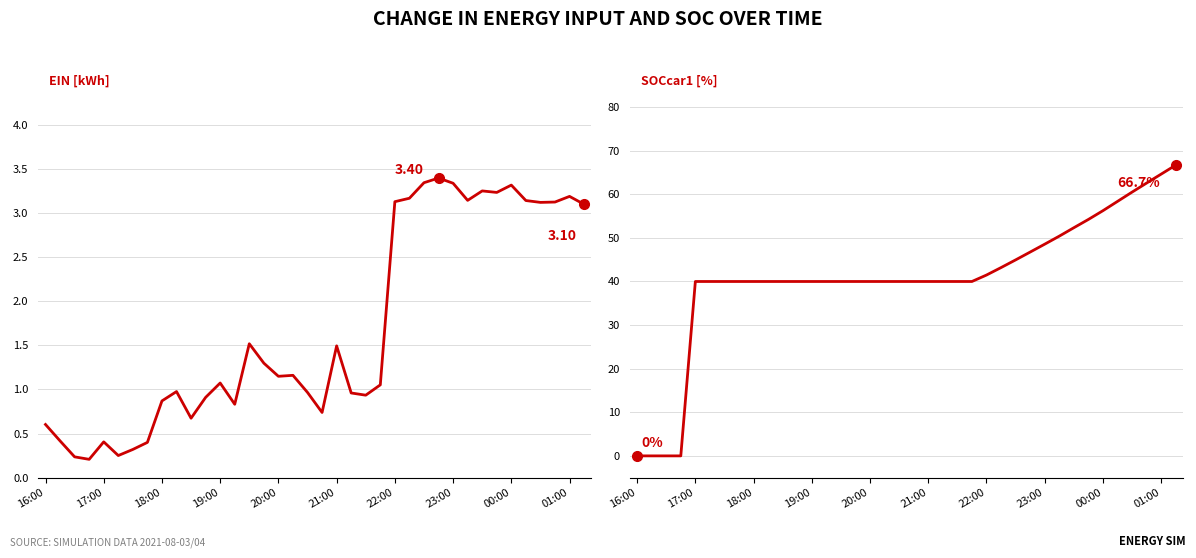

What is the difference between the maximum and minimum values in the SOCcar1[%] series?

66.7